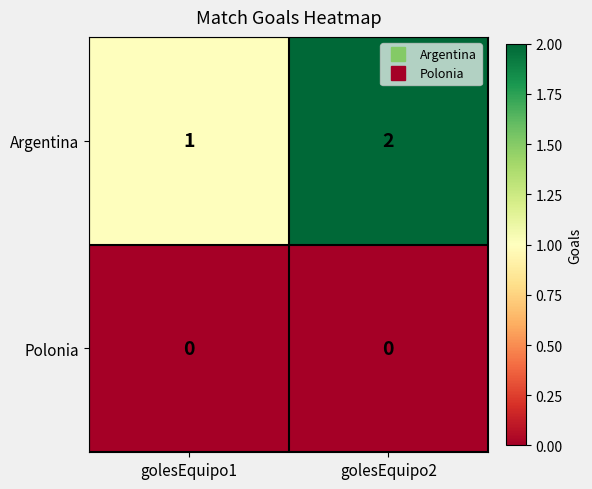

Rank the series by their maximum value, from highest to lowest.

Argentina, Polonia